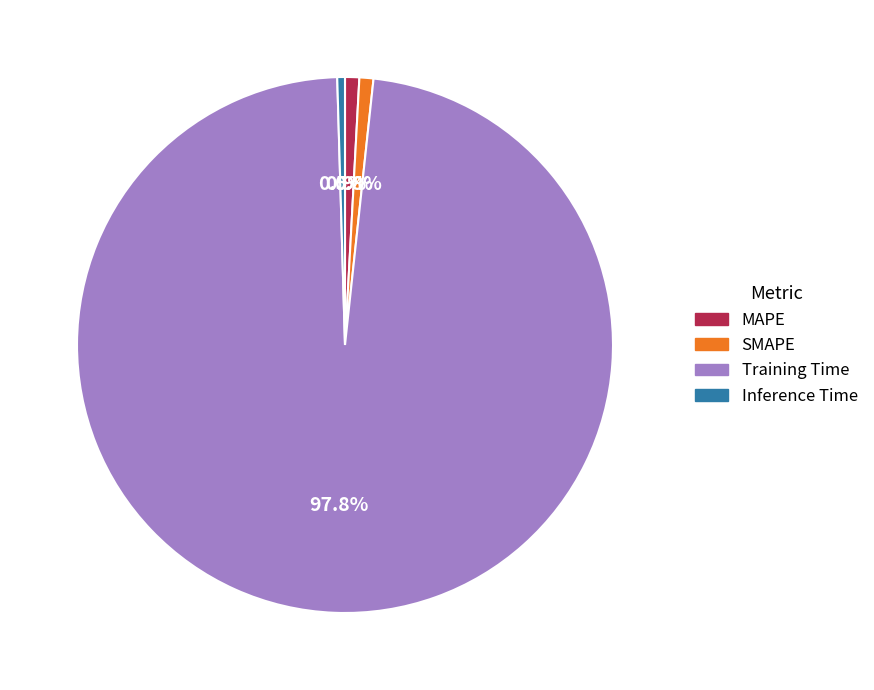

Which slice represents more than half of the pie?

Training Time